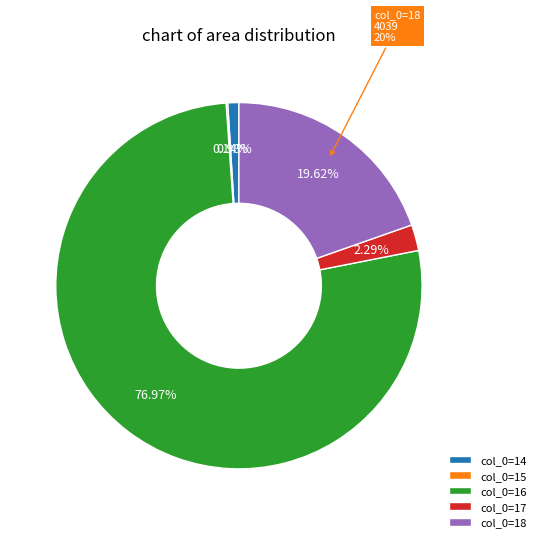

What is the total percentage of 15 and 14?

1.1%